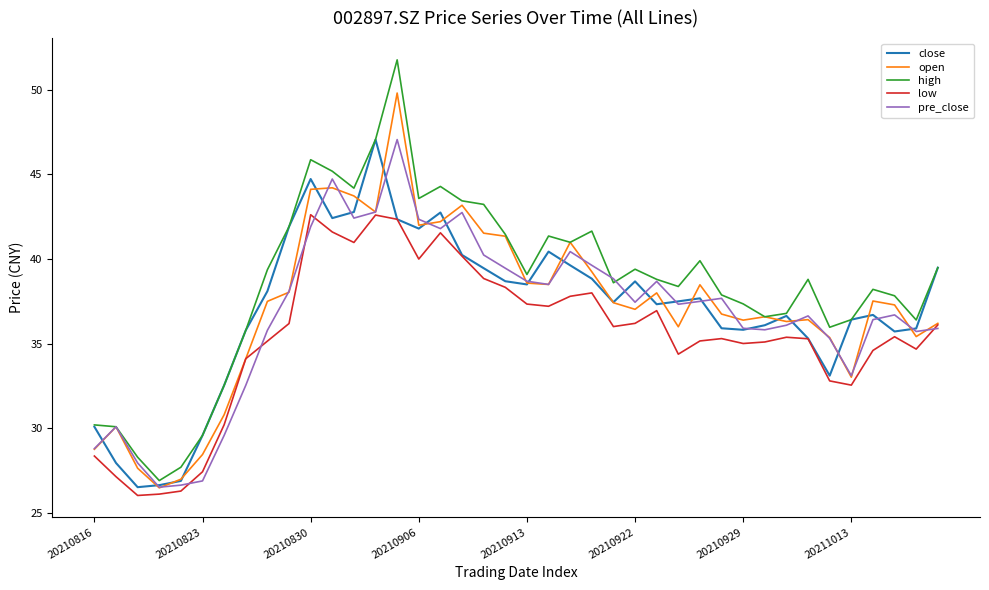

True or false: high and low cross at least once.

False